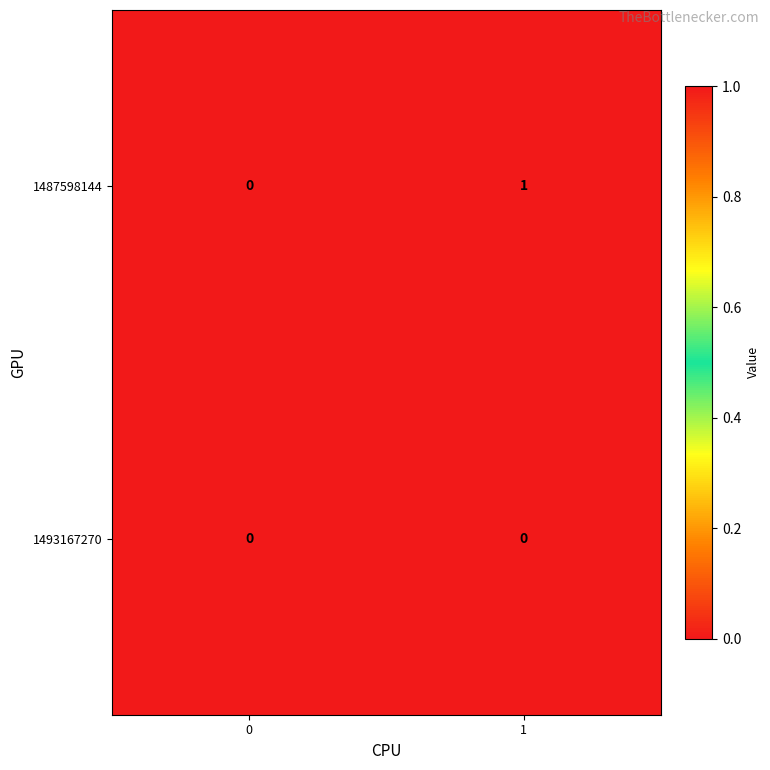

True or false: 1487598144 has a value of 1 at 0.

False